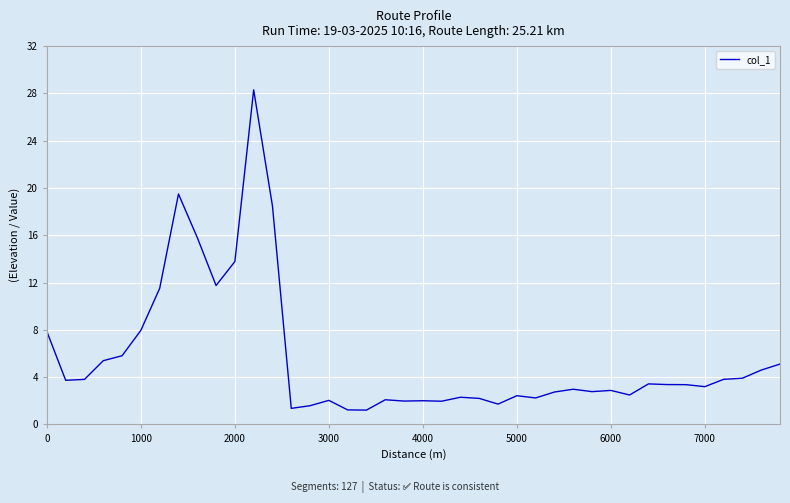

What is the smallest value displayed?

1.2